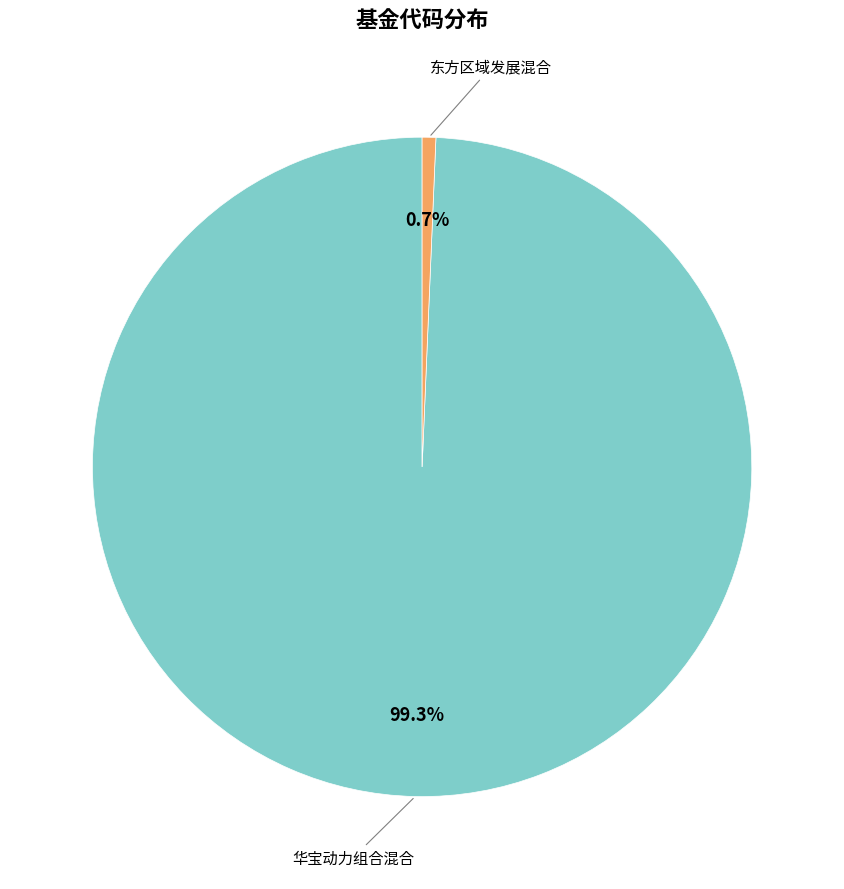

Is there a majority slice in this chart?

Yes